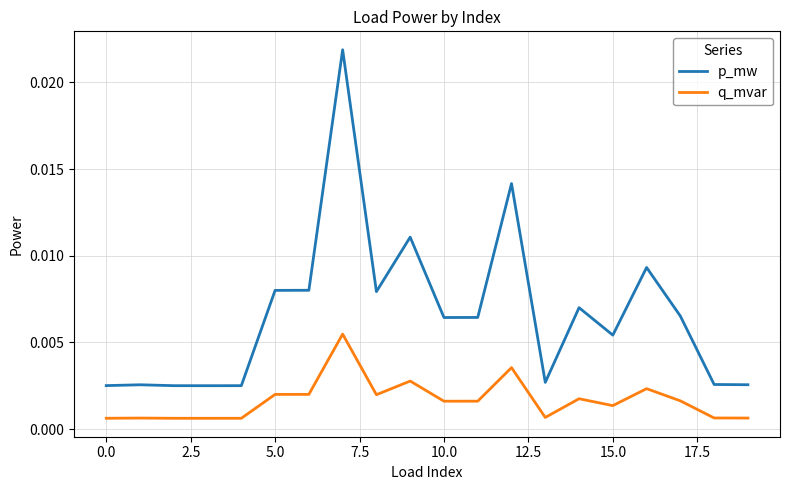

How many categories are shown in the chart?

20